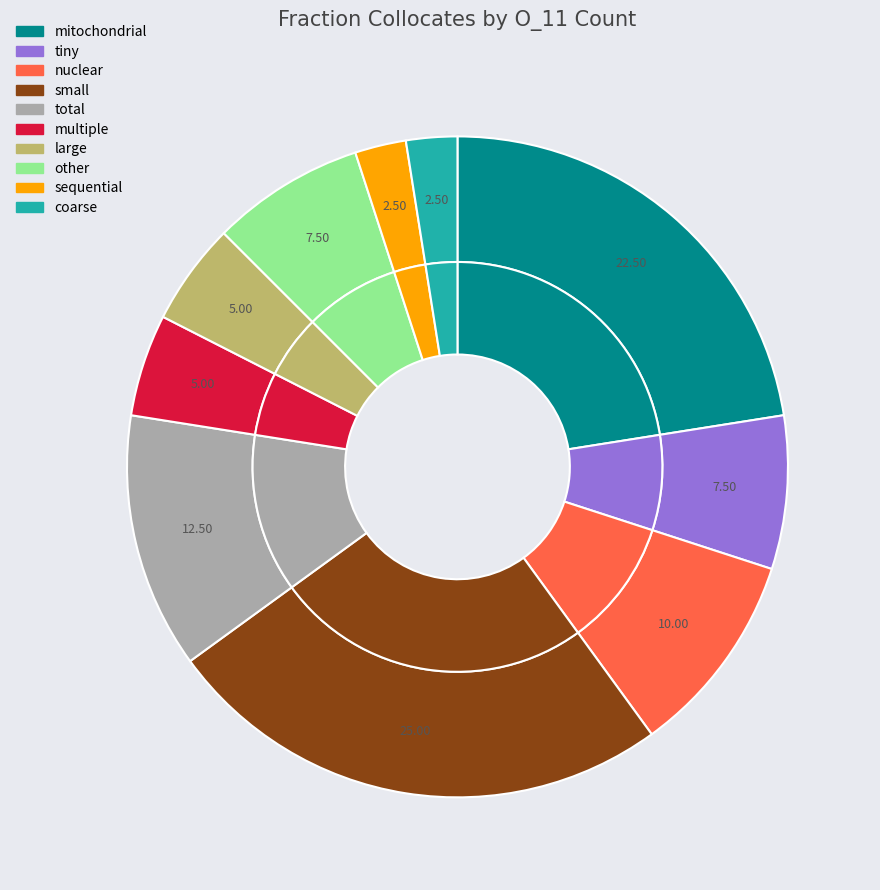

Which category has the smallest portion of the pie?

sequential